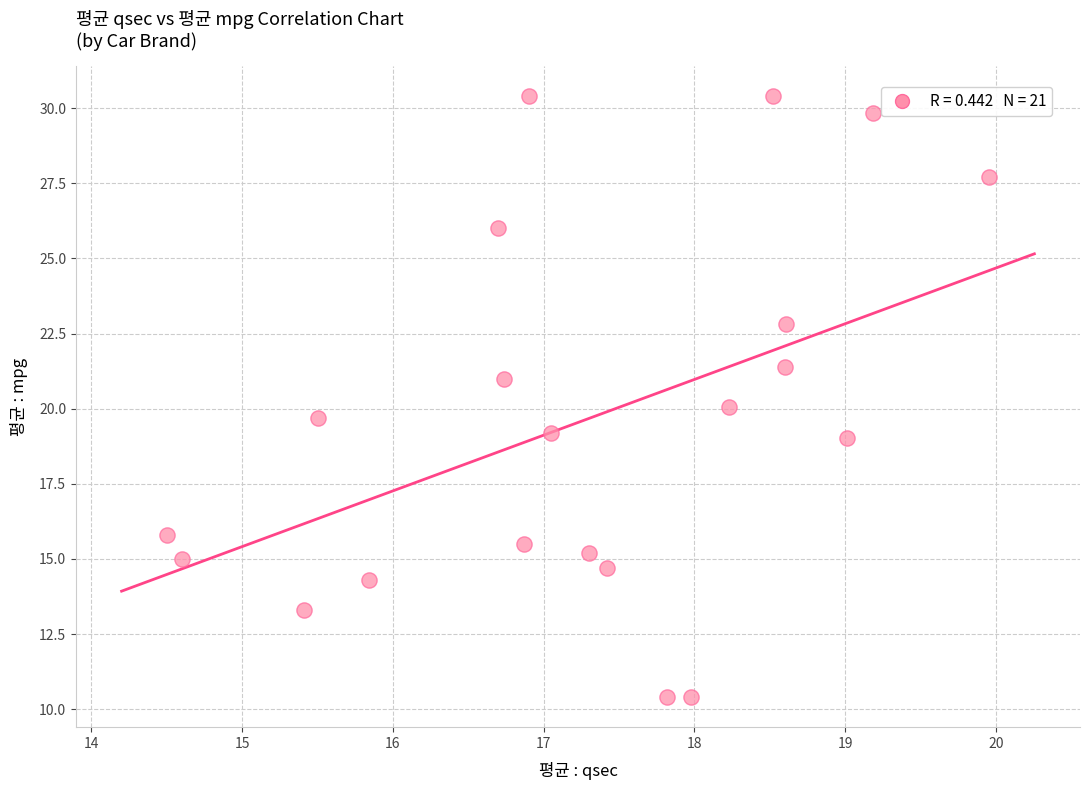

What is the range of Y values (max minus min)?

20.0